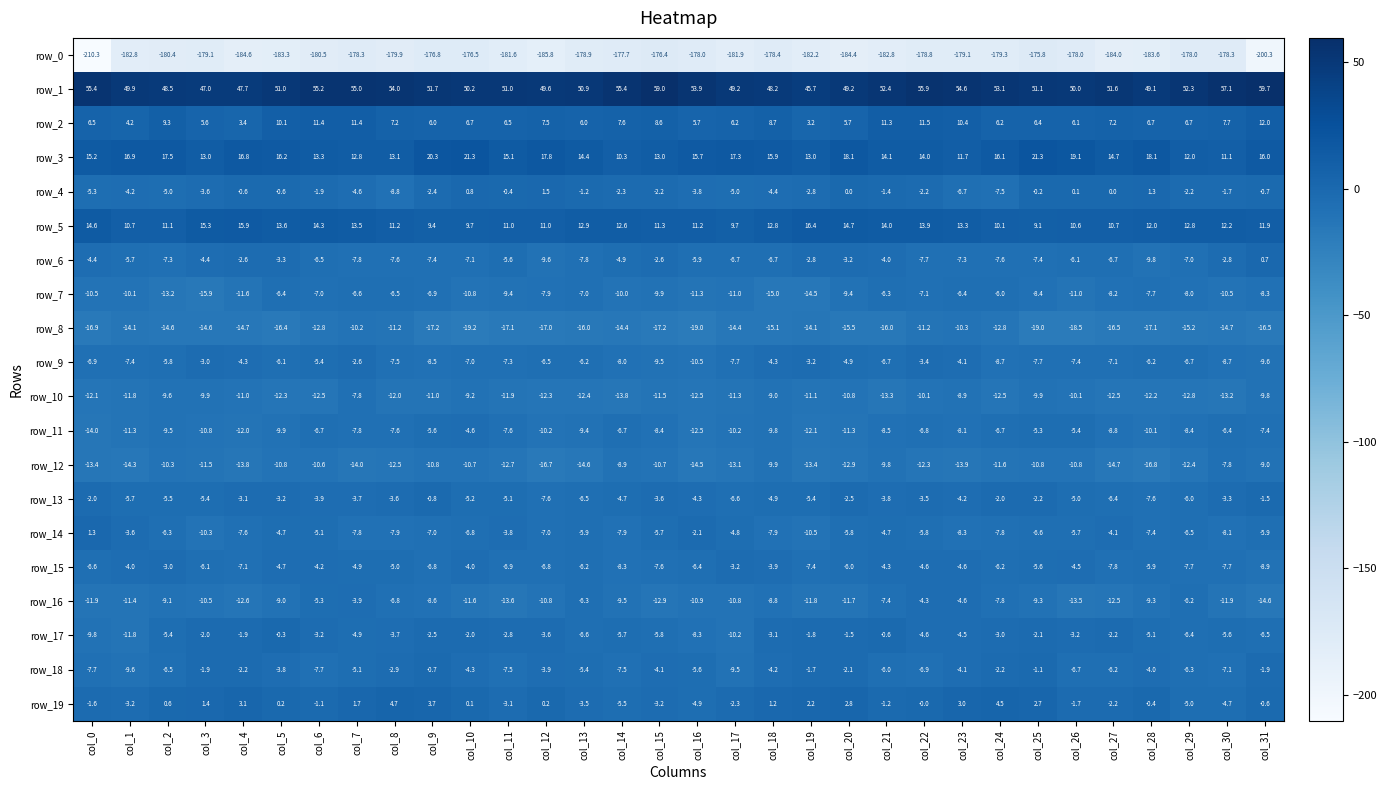

Which series changed the most between col_2 and col_24?

row_7